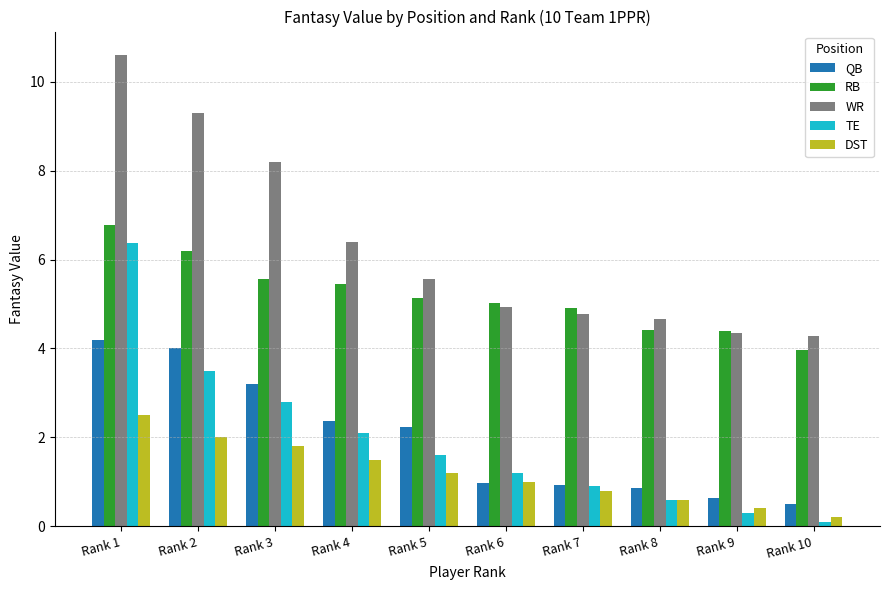

True or false: WR has a value of 4.8 at Rank 7.

True